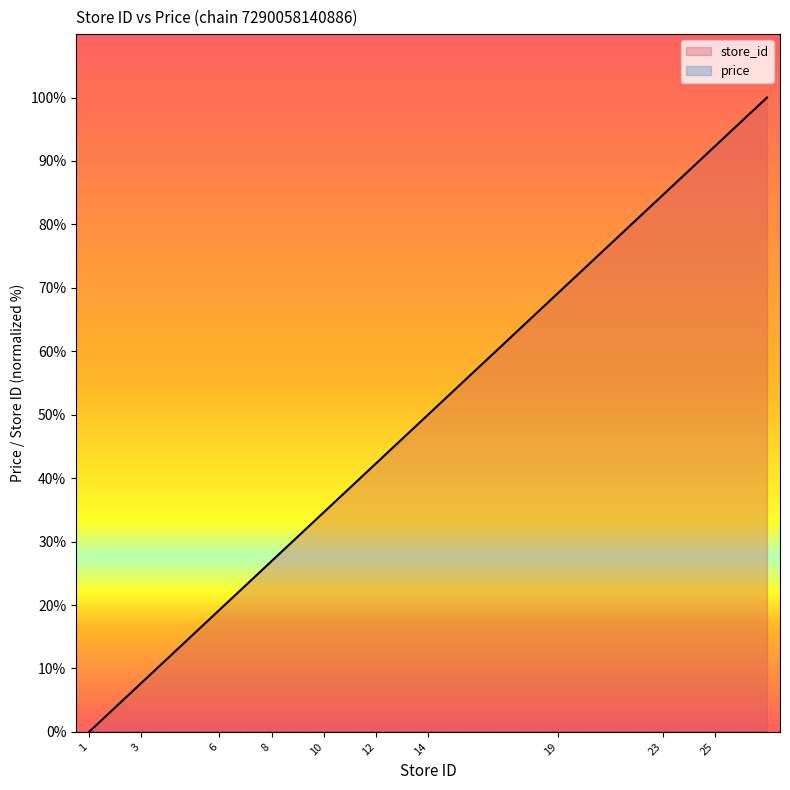

The chart shows a value of 133.7 at 24. True or false?

False